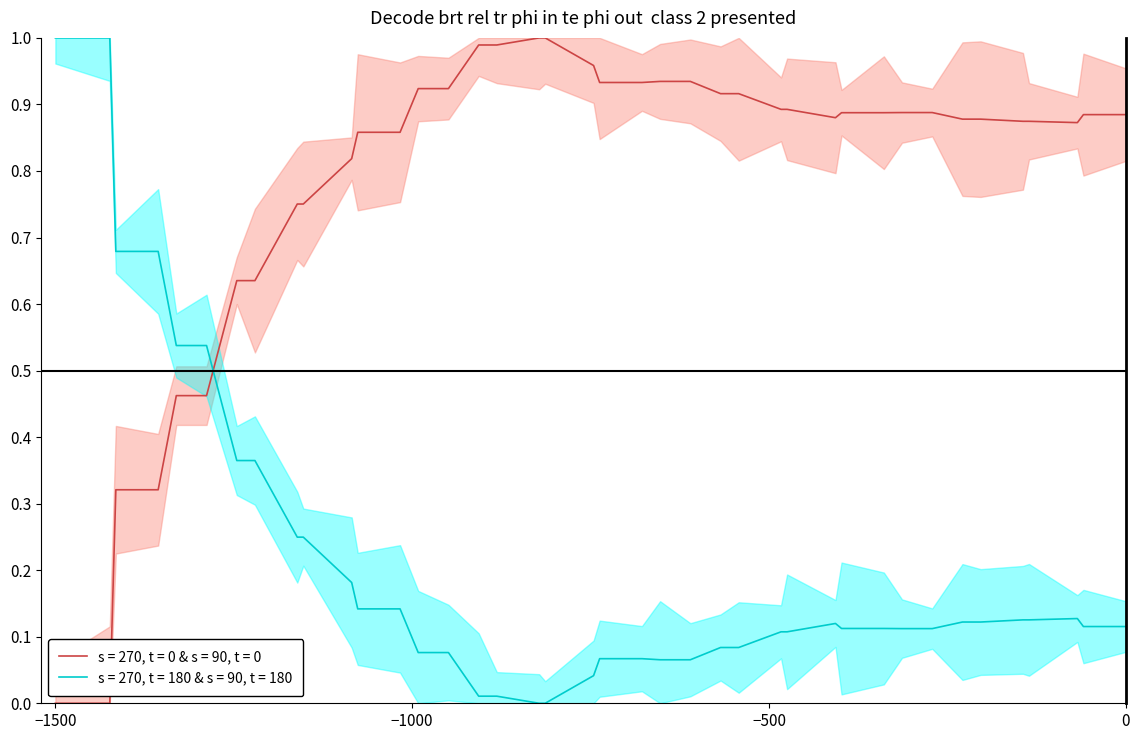

How many data points are above 0?

38